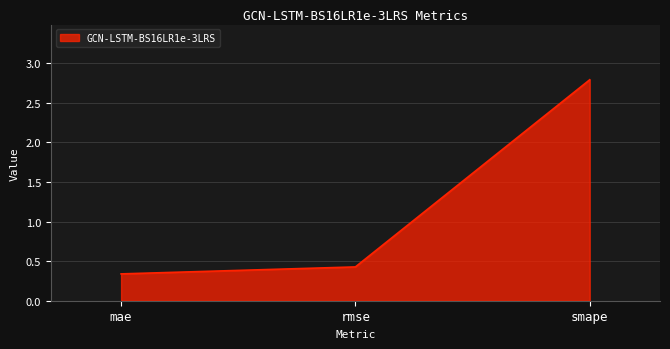

Rank the categories by value from lowest to highest.

mae, rmse, smape